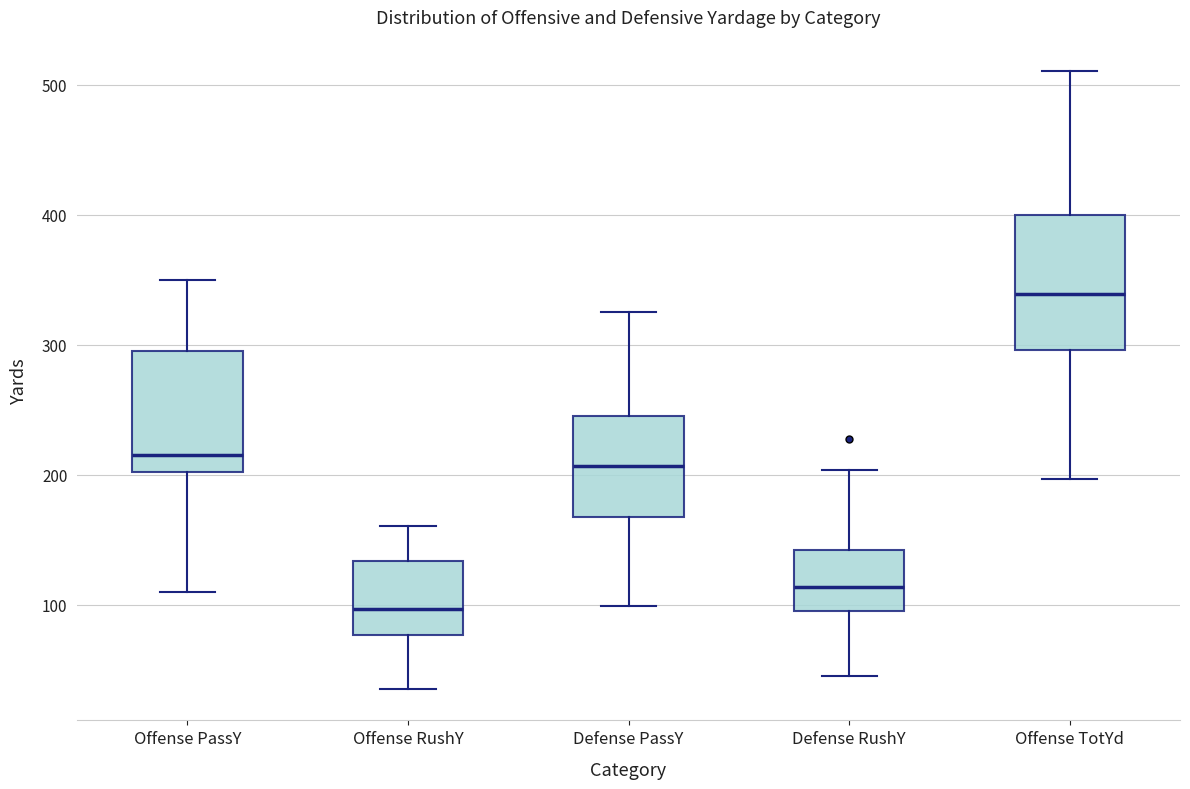

Reading left to right, read every box against the y-axis: the position of its median line, the range the box covers, and the ends of its whiskers. The values are not printed on the chart, so give them approximately, as read against the axis.

Offense PassY: median 220, box 200 to 300, whiskers 110 to 350
Offense RushY: median 100, box 80 to 130, whiskers 40 to 160
Defense PassY: median 210, box 170 to 250, whiskers 100 to 330
Defense RushY: median 110, box 100 to 140, whiskers 50 to 200
Offense TotYd: median 340, box 300 to 400, whiskers 200 to 510